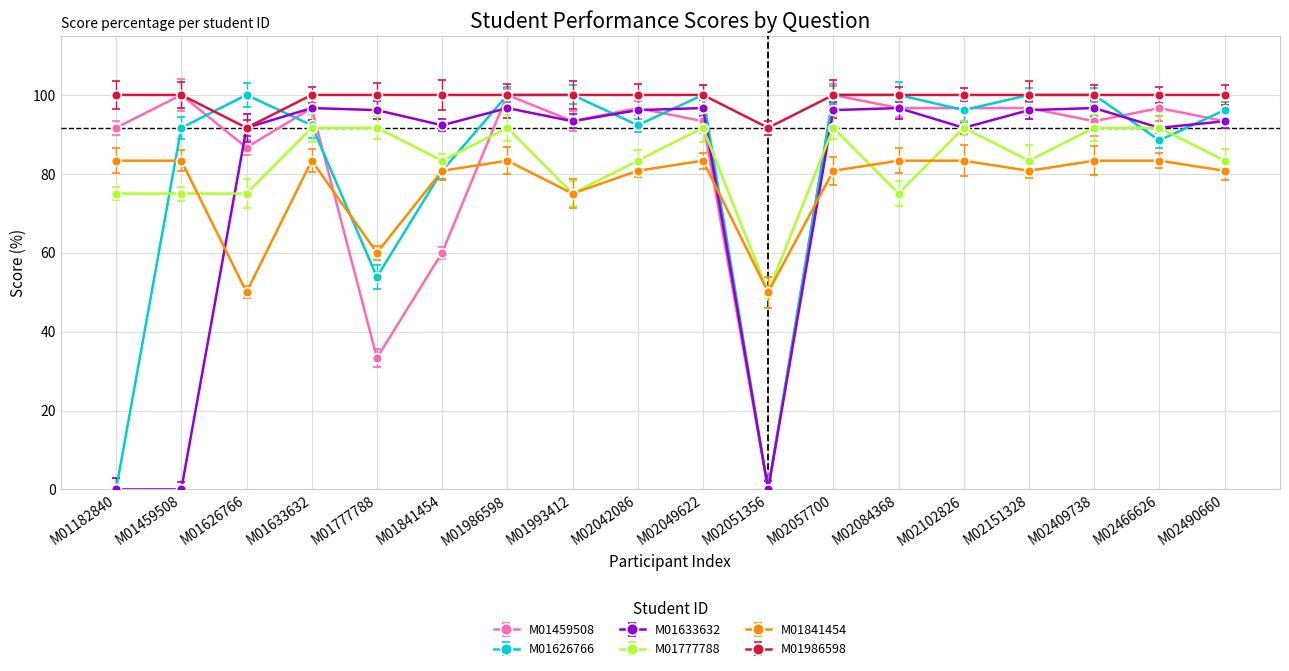

What is the sum of the M01459508 values at M01182840 and M02084368?

188.3